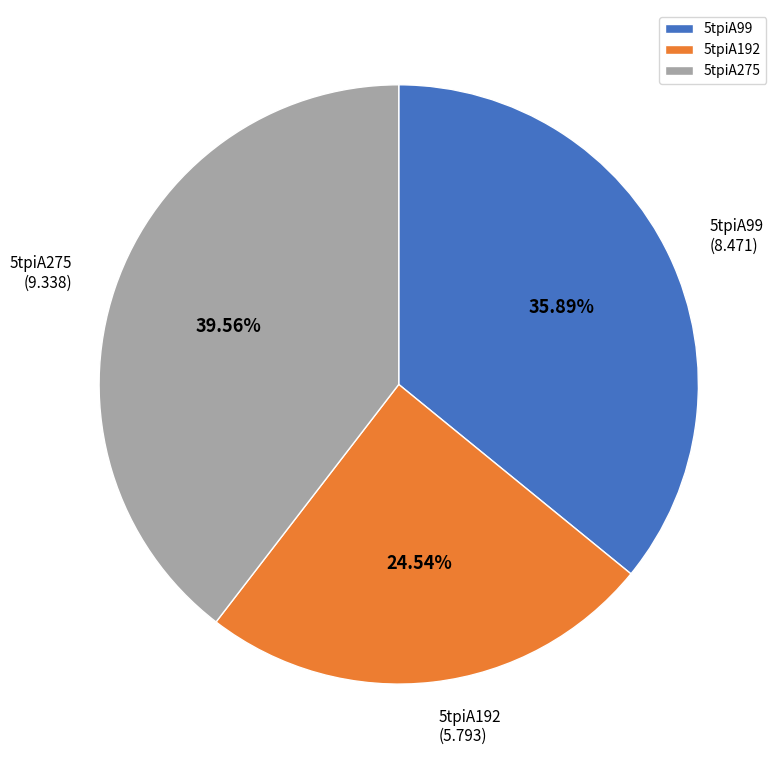

What percentage do 5tpiA99 and 5tpiA275 together represent?

75.5%